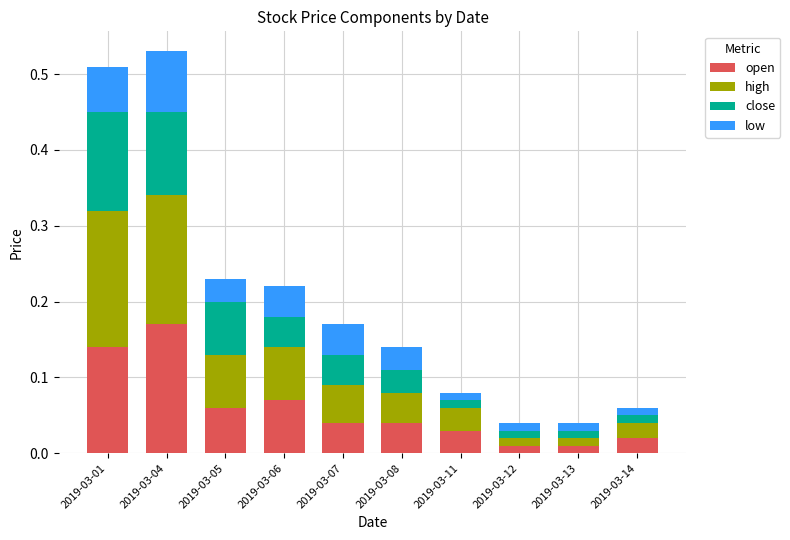

Does the chart contain stacked bars?

Yes